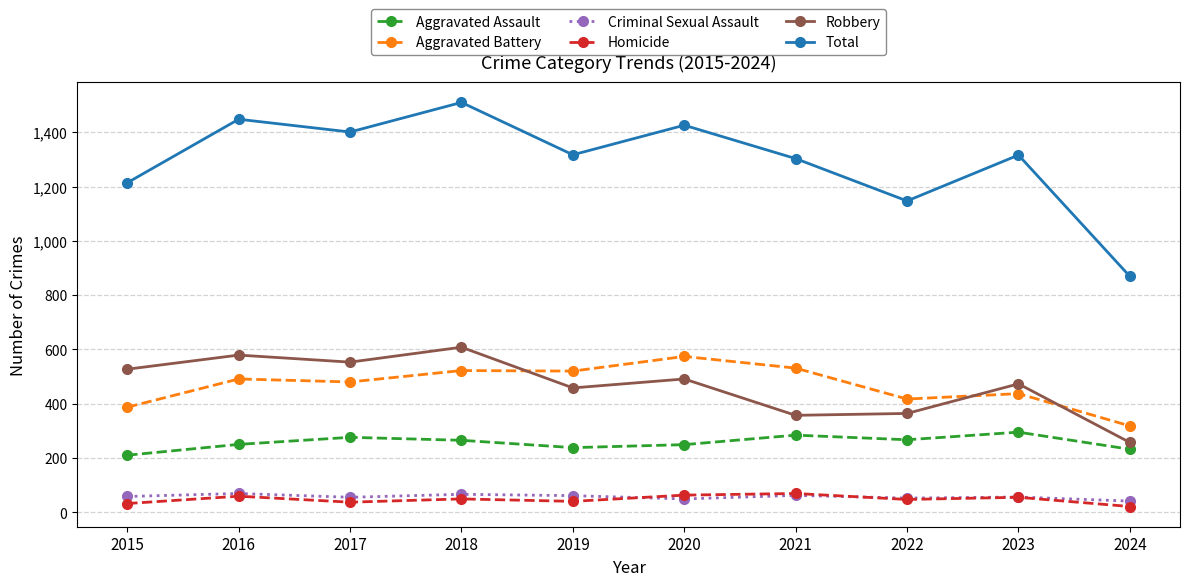

How many values in the Homicide series are below 49?

5